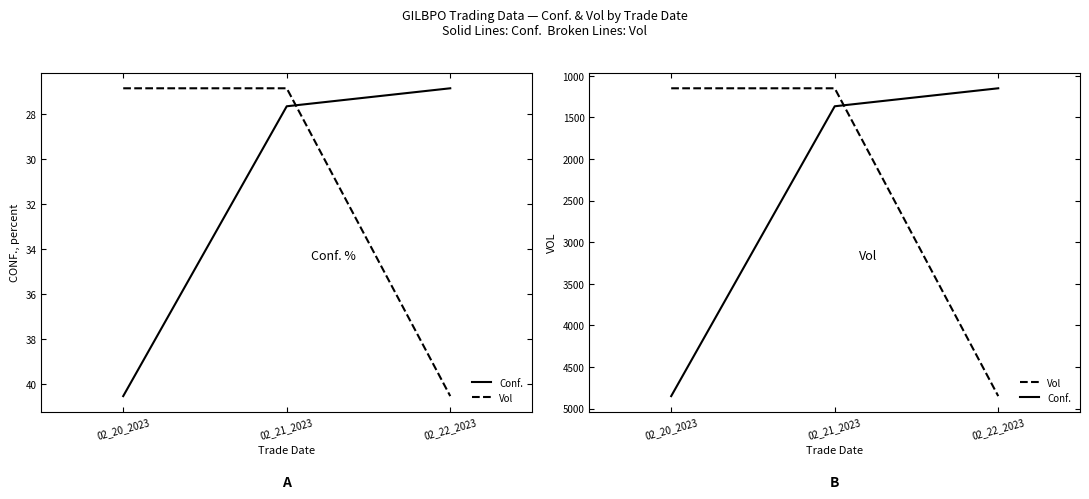

Does the chart display data point markers on the line(s)?

No